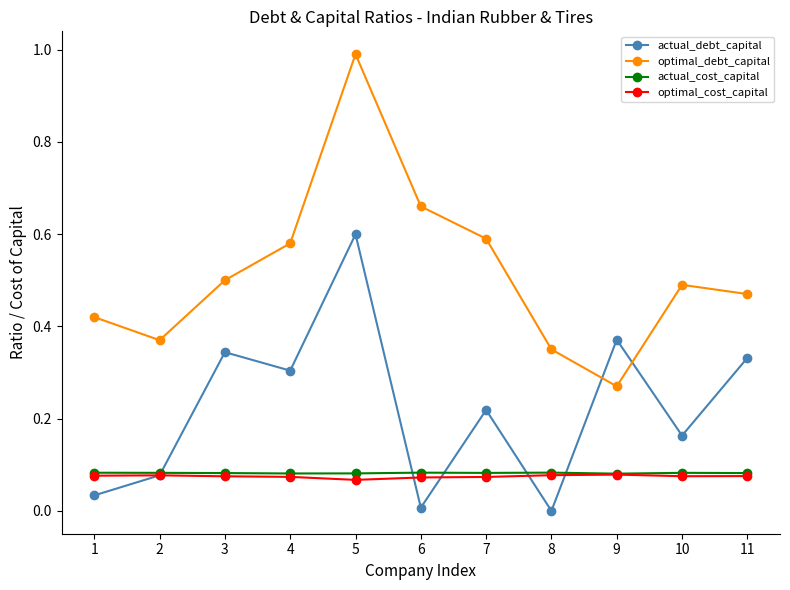

After their last crossing, which series has the higher values: actual_debt_capital or optimal_debt_capital?

optimal_debt_capital